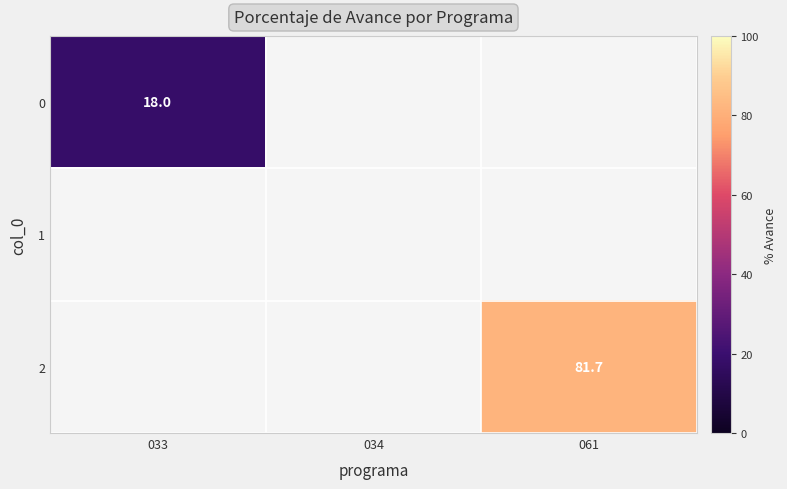

What is the total value across all series at 033?

18.0